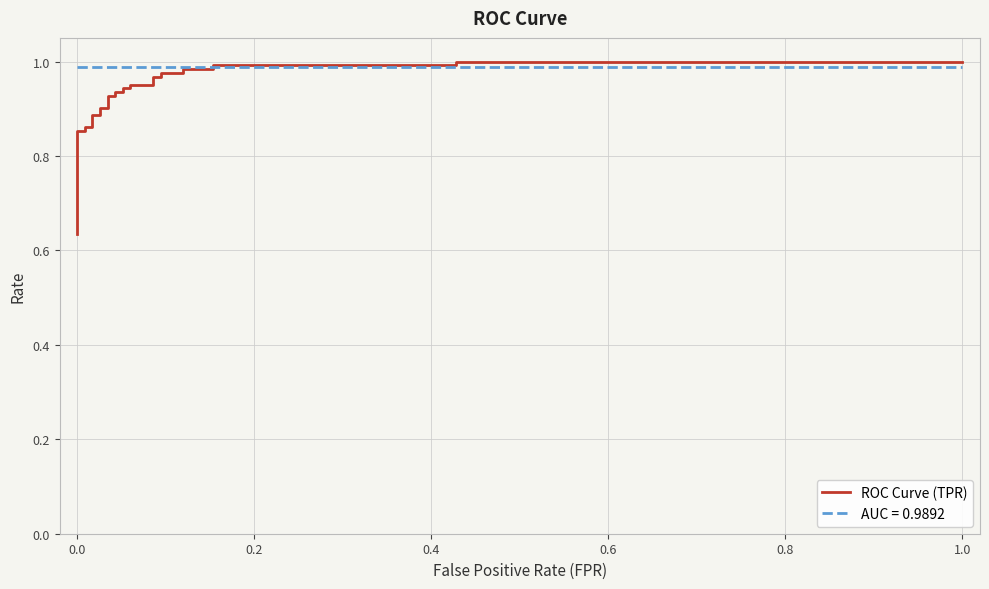

What is the value of the 27th point from the left?

1.0